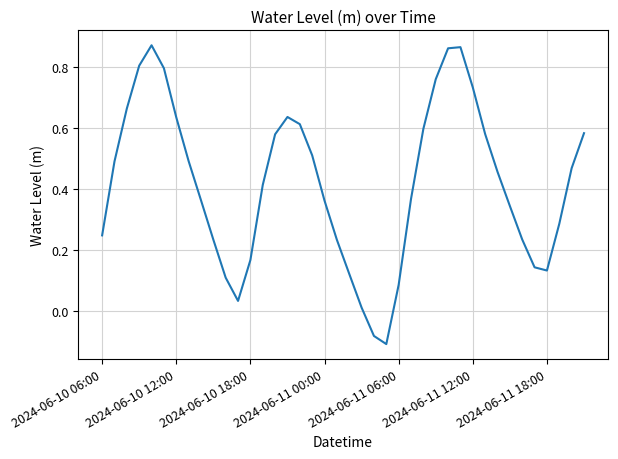

What is the difference between the maximum and minimum values?

1.0